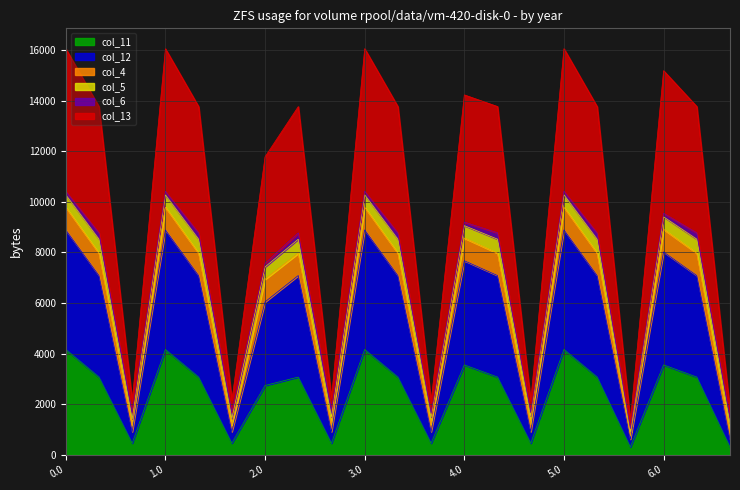

In col_13, how many points are higher than both neighbors (excluding endpoints)?

6